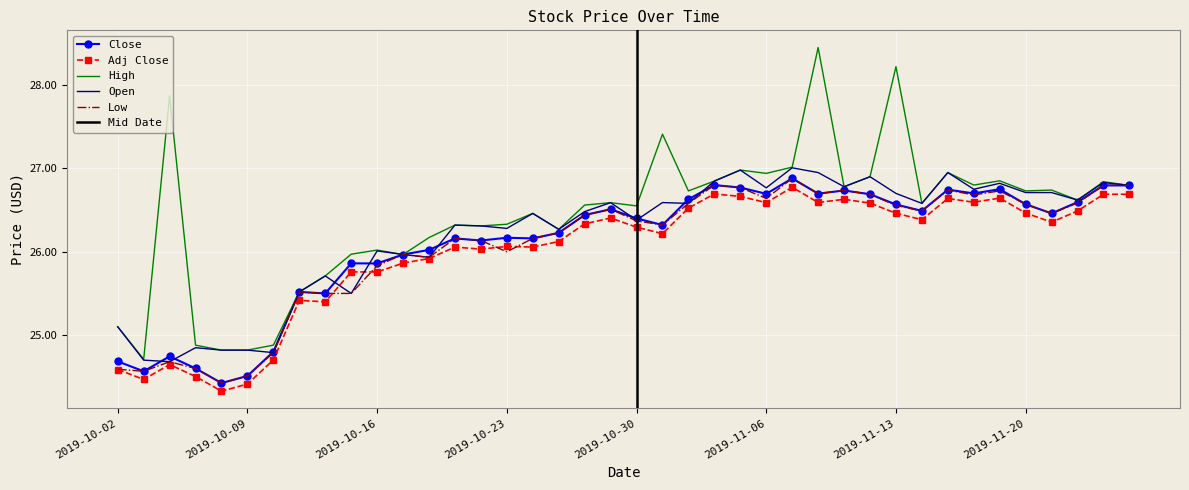

What is the total value across all series at 2019-10-24?

131.3